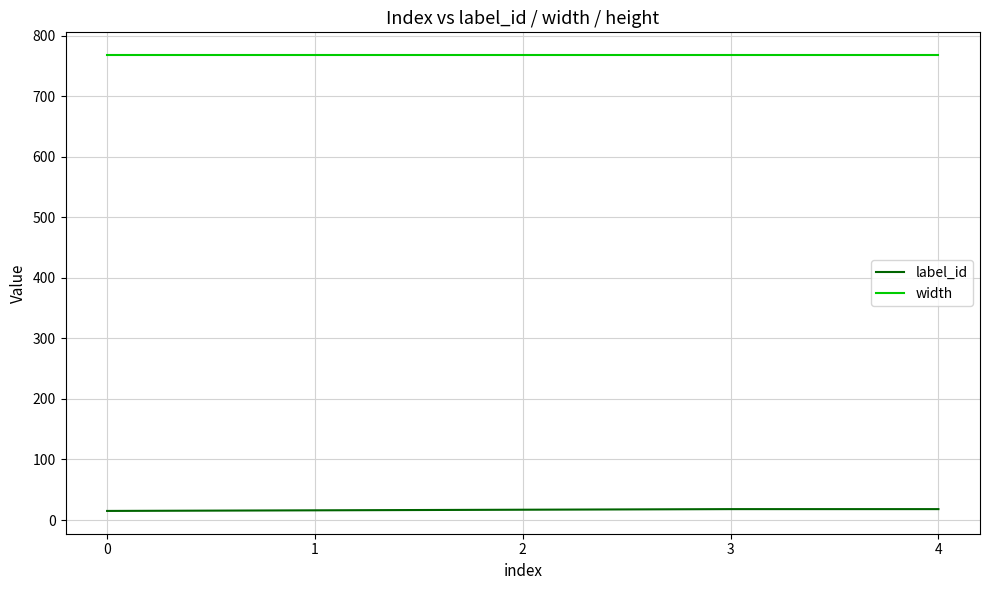

Does the chart display data point markers on the line(s)?

No